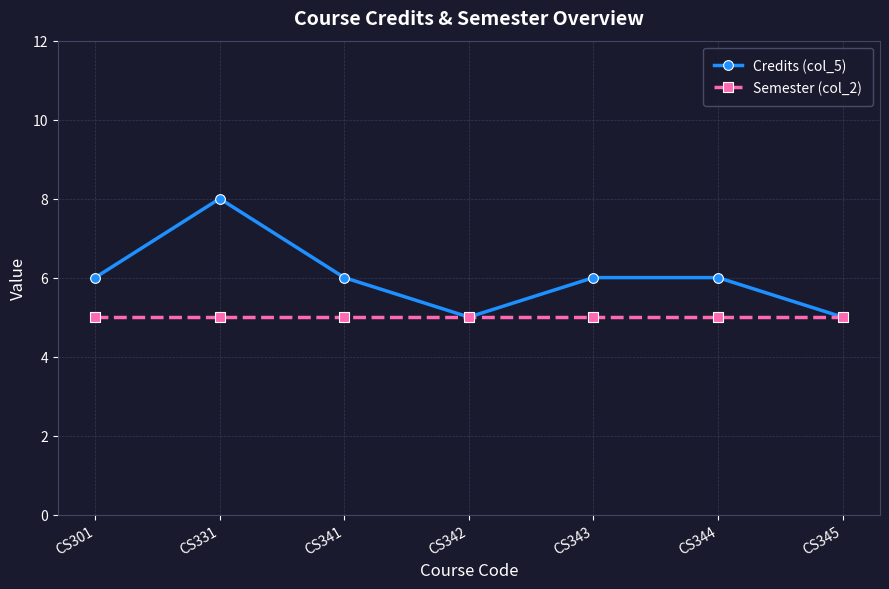

At which category is the sum across all series the highest?

CS331